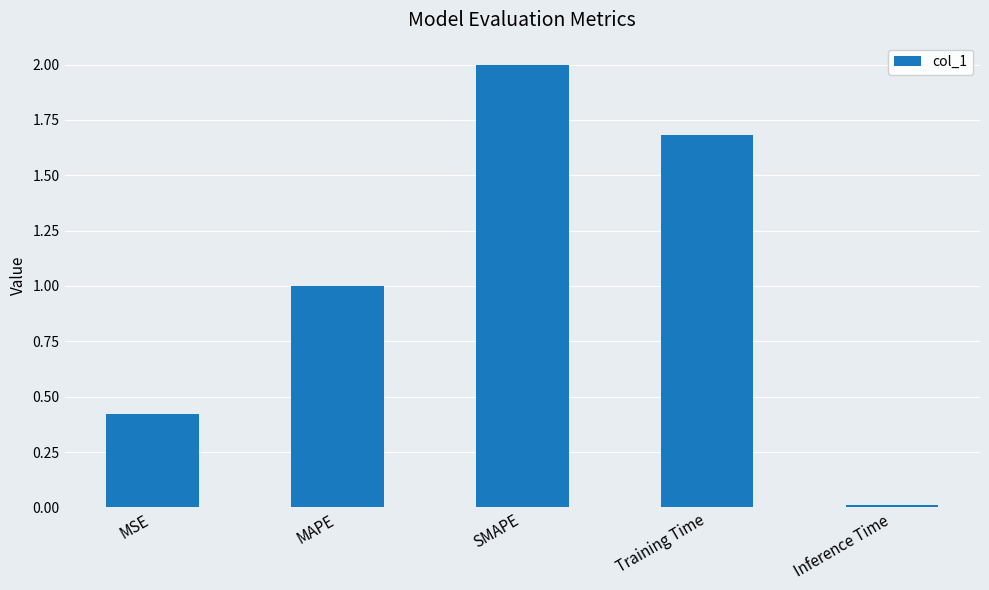

What is the label of the 5th bar from the left?

Inference Time